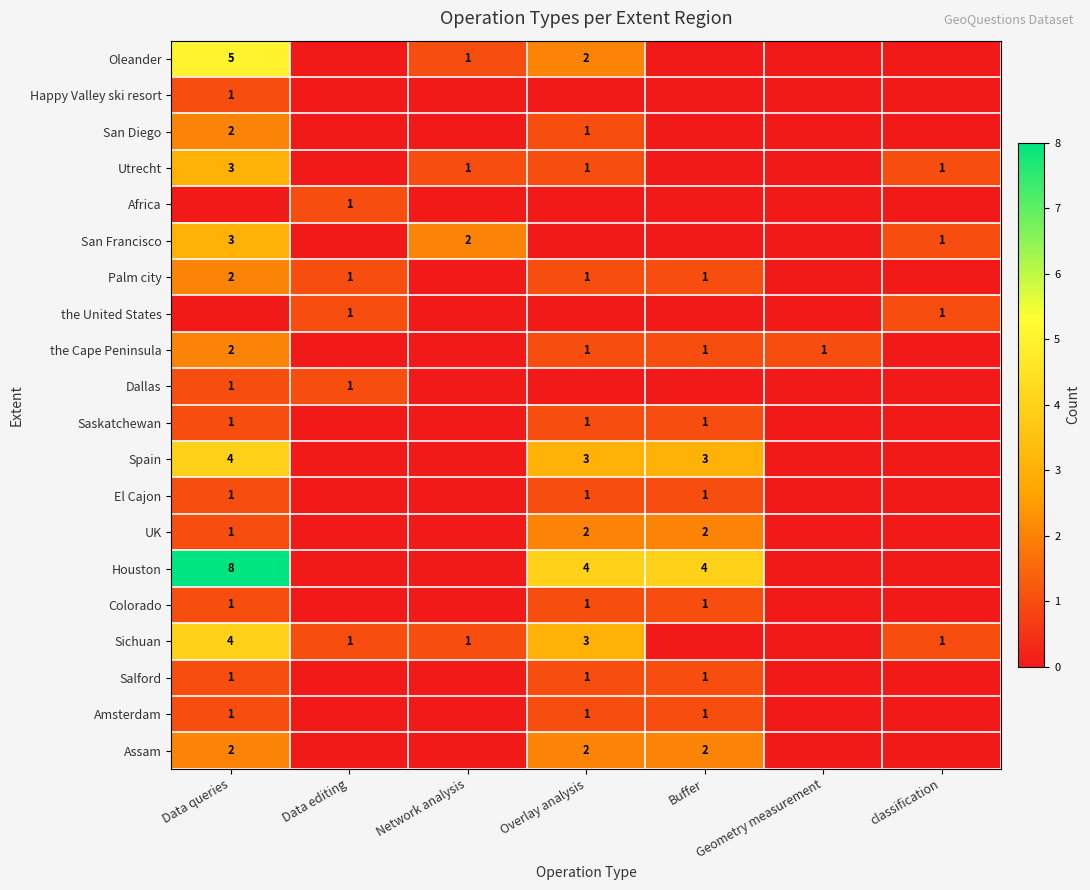

Which category has the lowest value across all series?

Data editing